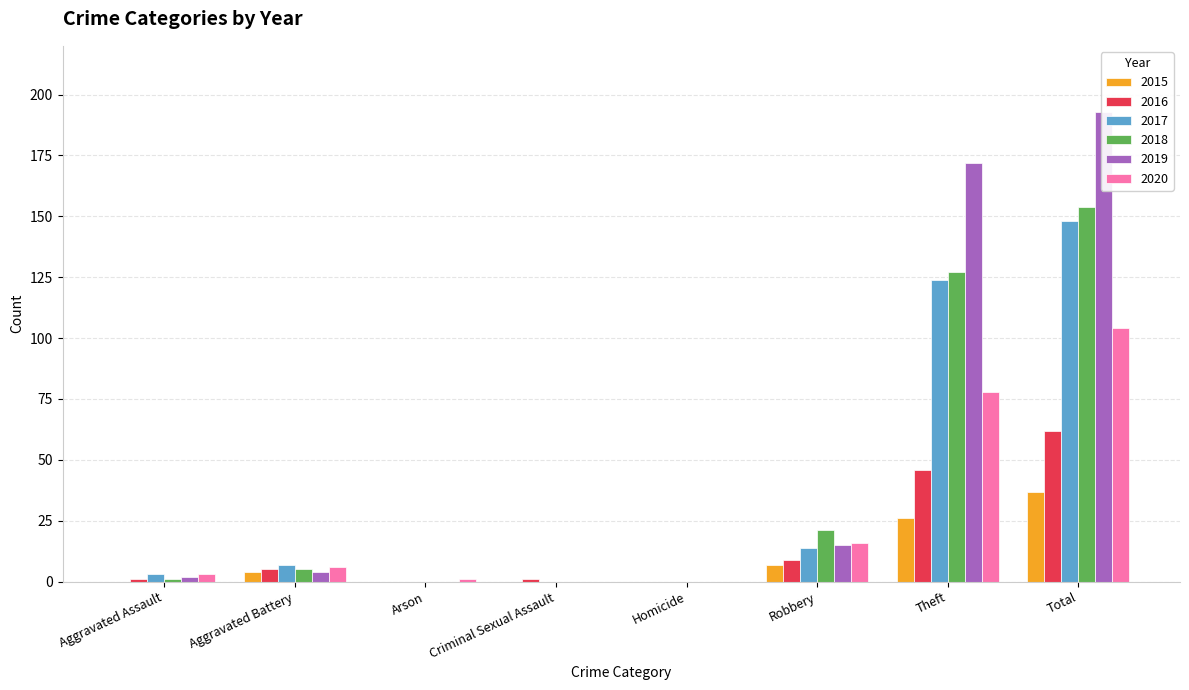

What is the difference between the 2020 values at Arson and Aggravated Battery?

5